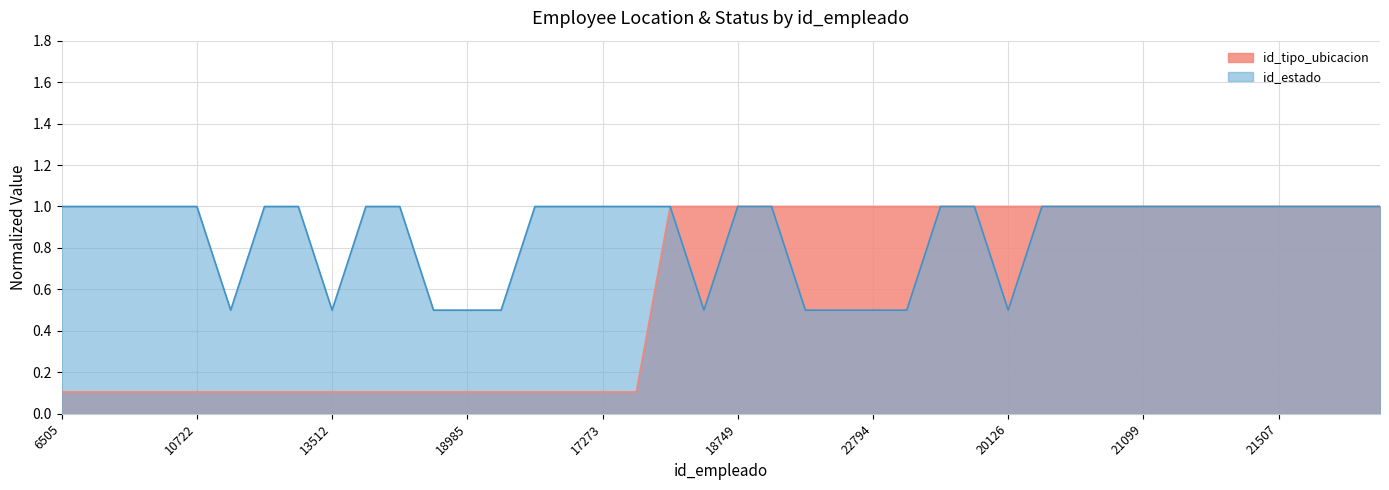

How many interior local valleys does the id_estado series have?

4